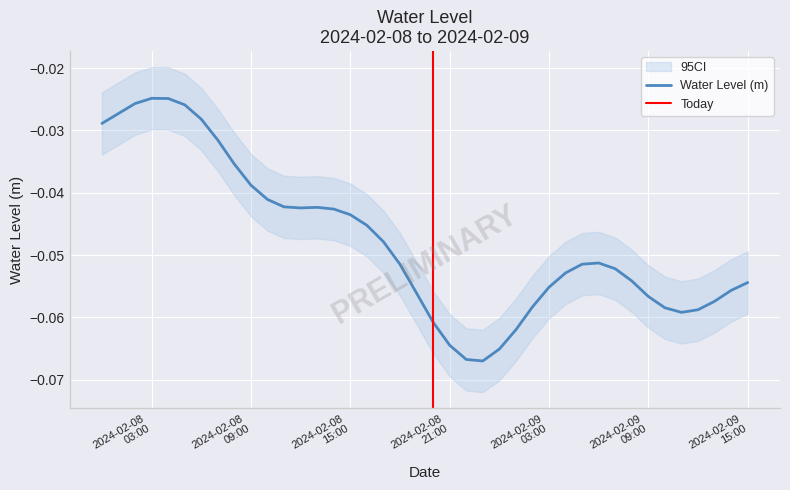

How many points are lower than both their immediate neighbors (excluding endpoints)?

3